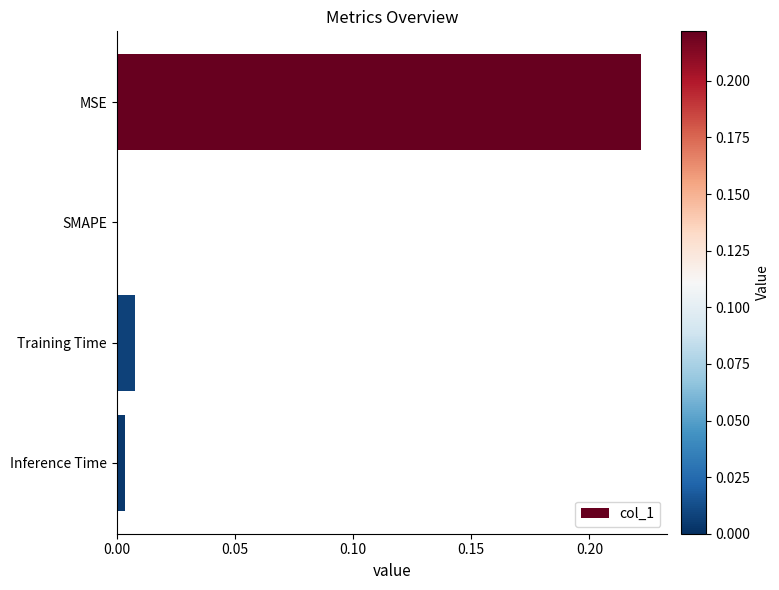

True or false: the data shows -0.1 at SMAPE.

False